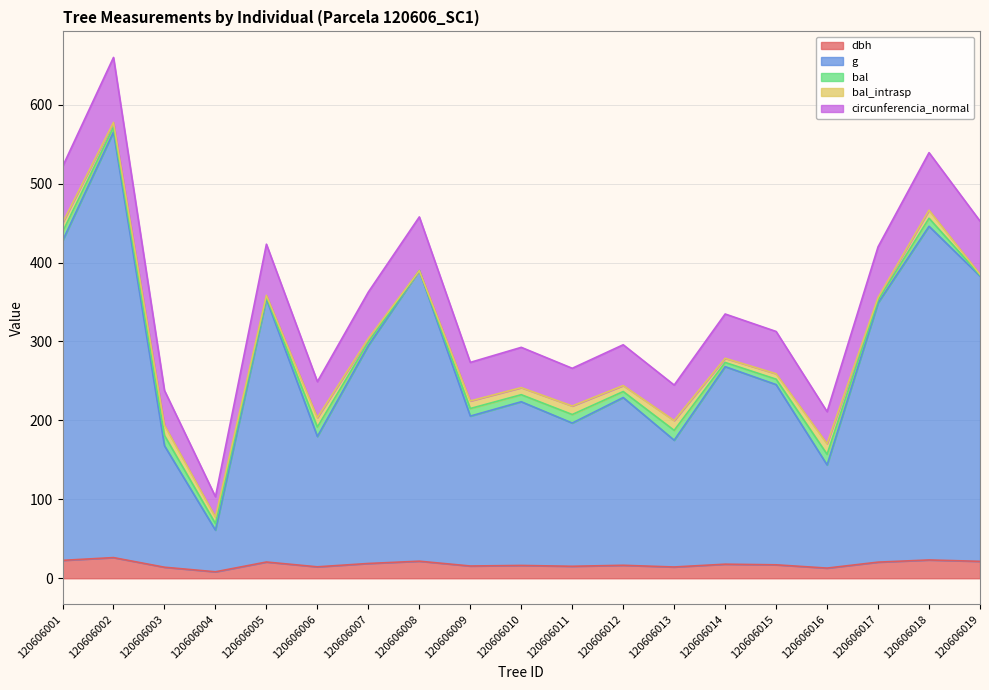

How many lines are shown in the chart?

5